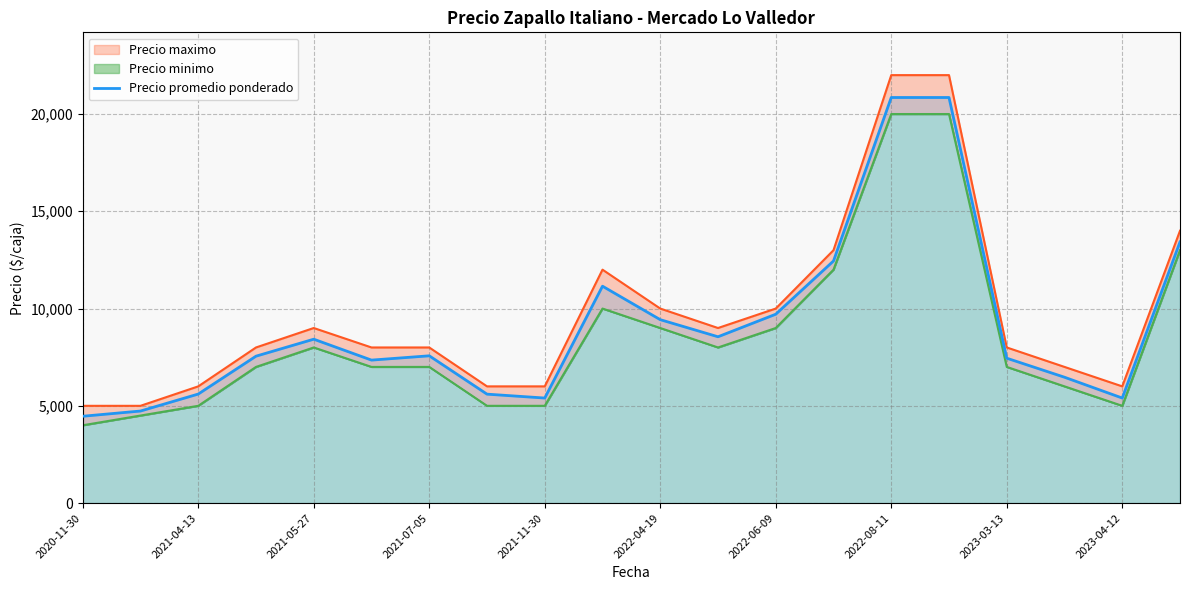

Reading right to left, extract all data points from this chart.

13425	5400	6470	7448	20850	20850	12446	9709	8550	9429	11150	5400	5600	7571	7350	8425	7552	5605	4732	4464